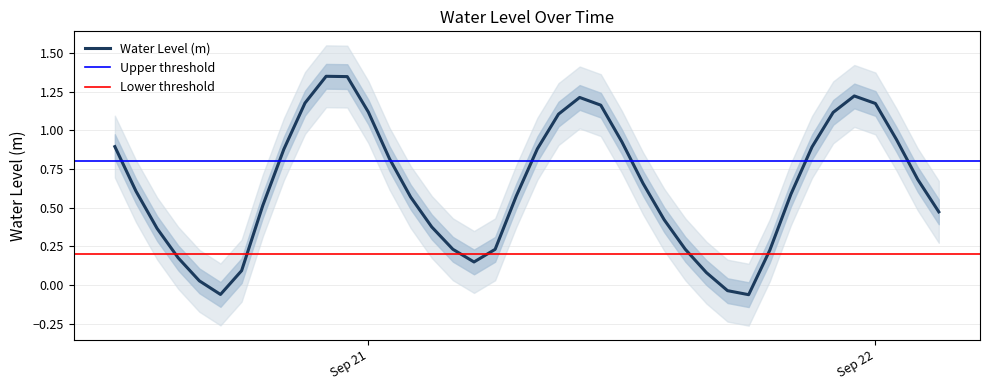

Which category has the lowest value across all series?

2023-09-21 18:00:00